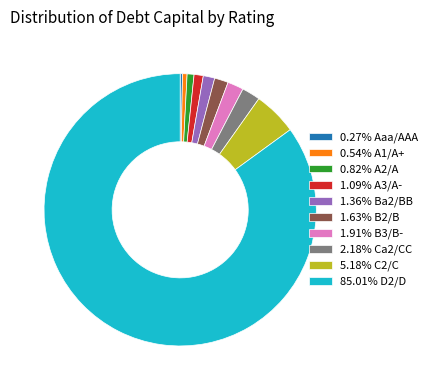

Approximately how many times larger is the value at 5.18% C2/C compared to 1.91% B3/B-?

2.7